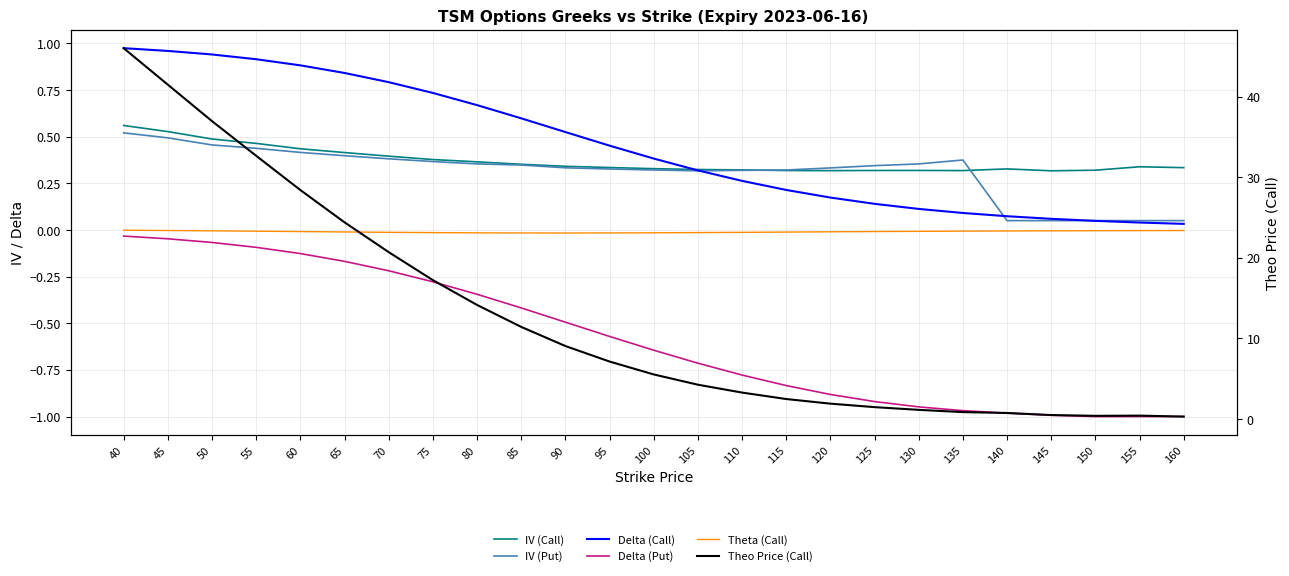

The value of Delta (Put) at 120 is -1.3. True or false?

False